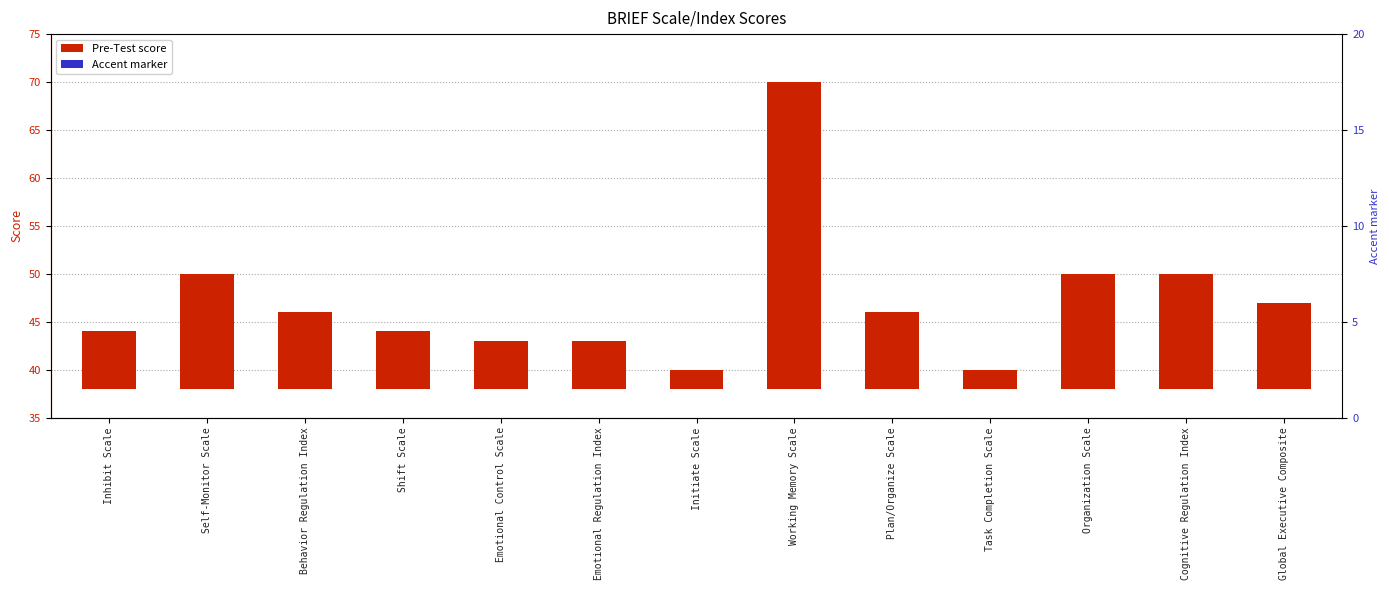

What is the difference between the Pre-Test score values at Inhibit Scale and Plan/Organize Scale?

2